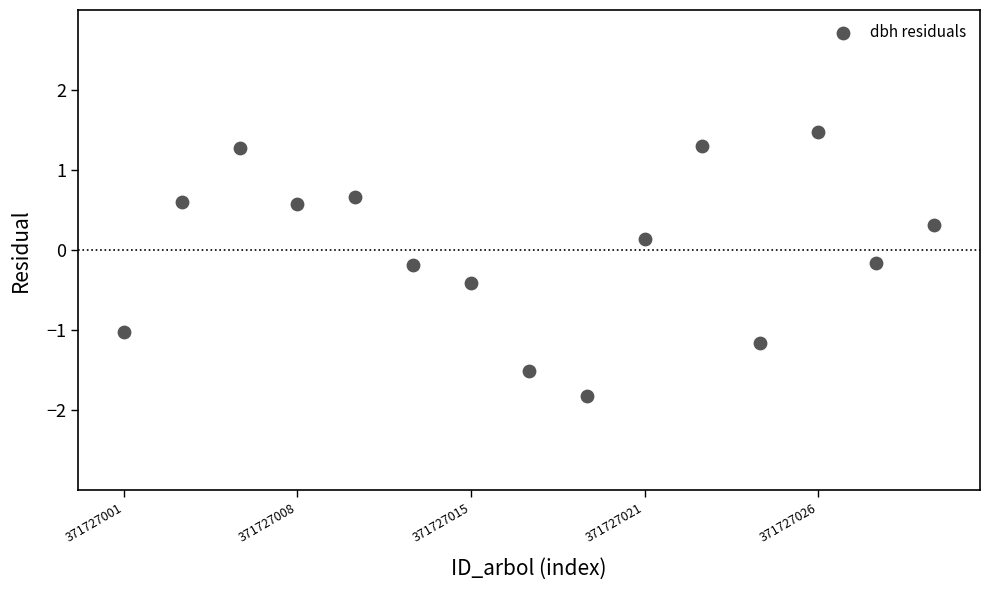

What is the range of Y values (max minus min)?

3.3